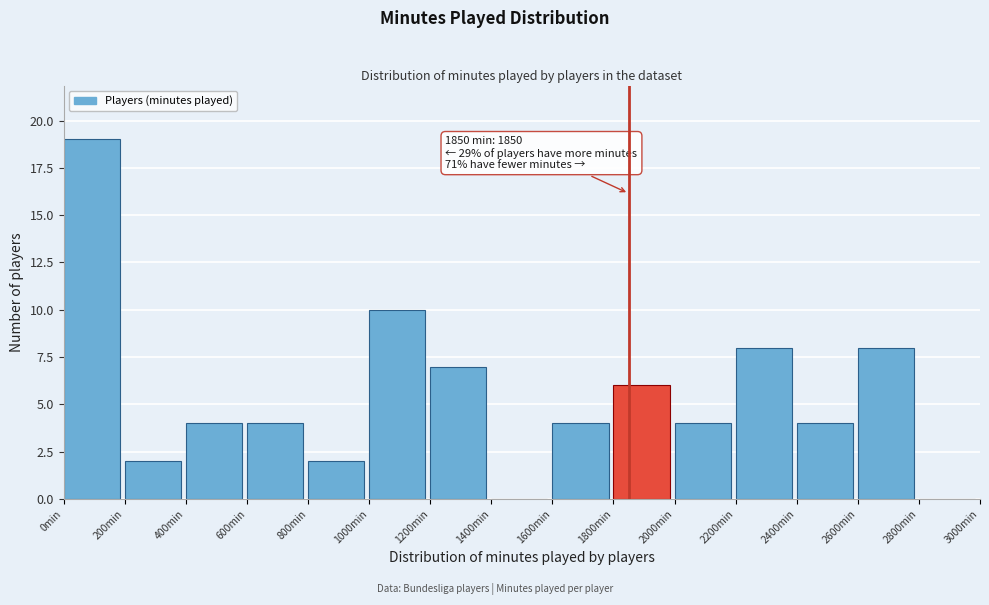

Which range on the x-axis has the tallest bar?

0 to 200